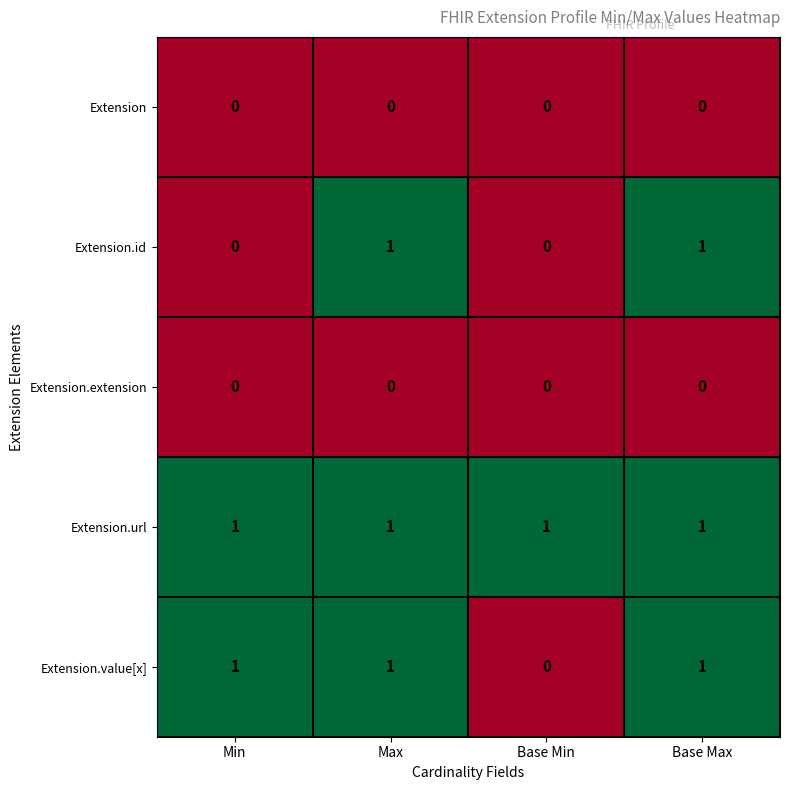

What is the sum of all Extension.value[x] values?

3